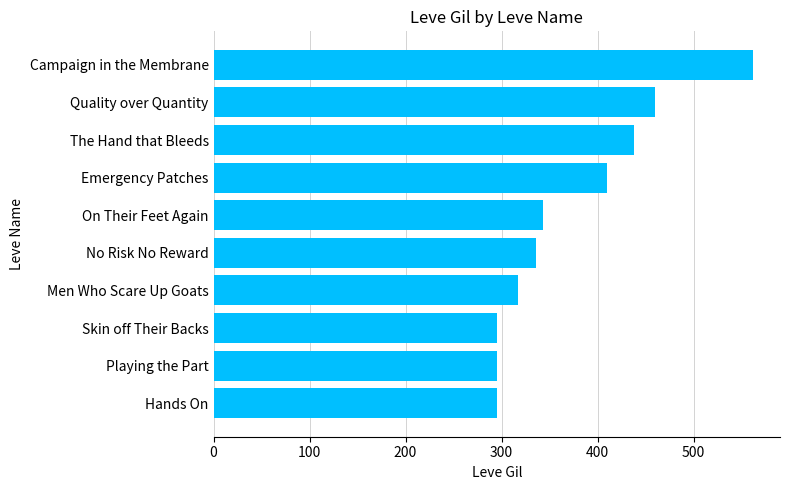

Which label corresponds to the largest value in the chart?

Campaign in the Membrane